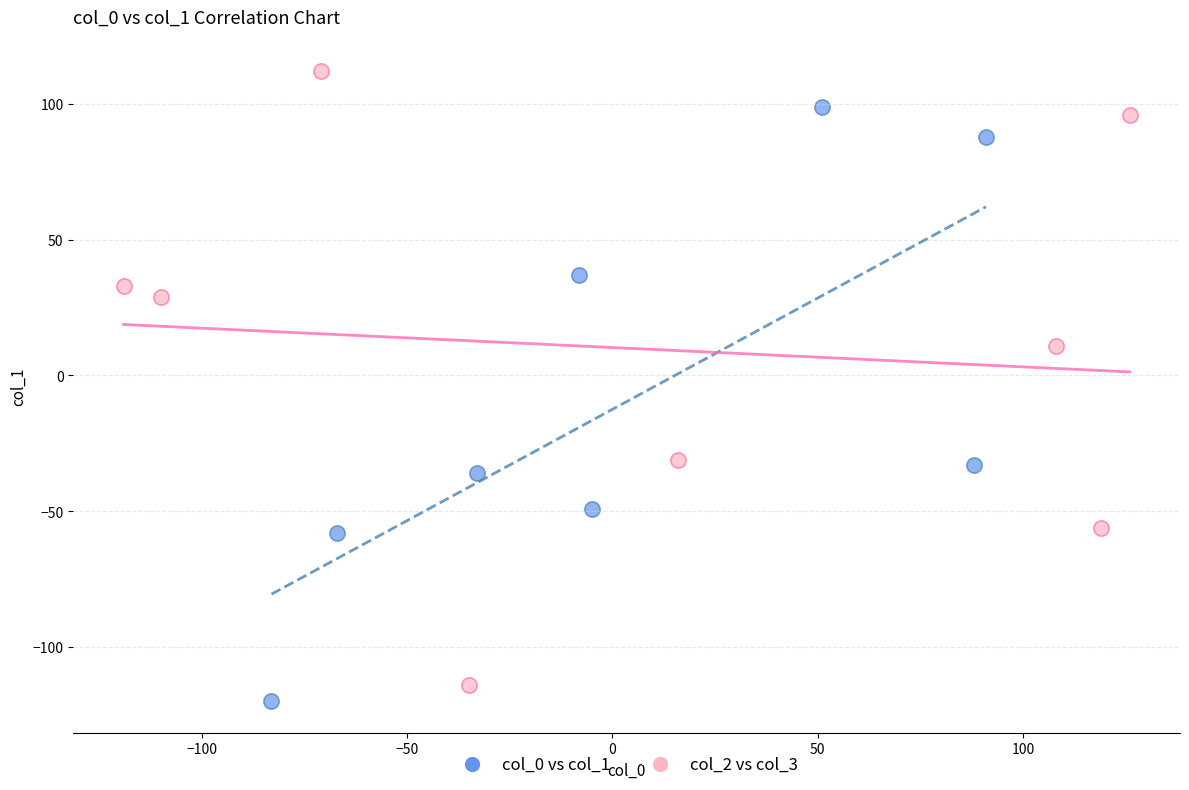

Which series contains the highest Y value?

col_2 vs col_3